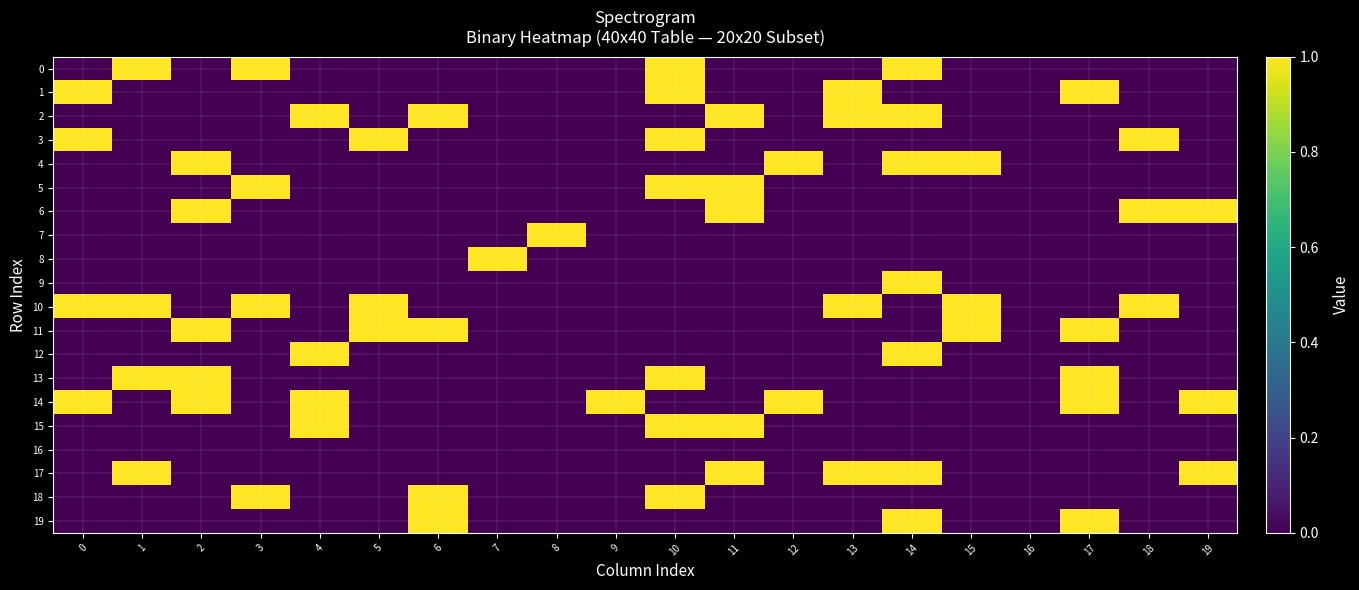

Reading left to right, what are all the values shown in this chart?

0: 0=0	1=1	2=0	3=1	4=0	5=0	6=0	7=0	8=0	9=0	10=1	11=0	12=0	13=0	14=1	15=0	16=0	17=0	18=0	19=0
1: 0=1	1=0	2=0	3=0	4=0	5=0	6=0	7=0	8=0	9=0	10=1	11=0	12=0	13=1	14=0	15=0	16=0	17=1	18=0	19=0
2: 0=0	1=0	2=0	3=0	4=1	5=0	6=1	7=0	8=0	9=0	10=0	11=1	12=0	13=1	14=1	15=0	16=0	17=0	18=0	19=0
3: 0=1	1=0	2=0	3=0	4=0	5=1	6=0	7=0	8=0	9=0	10=1	11=0	12=0	13=0	14=0	15=0	16=0	17=0	18=1	19=0
4: 0=0	1=0	2=1	3=0	4=0	5=0	6=0	7=0	8=0	9=0	10=0	11=0	12=1	13=0	14=1	15=1	16=0	17=0	18=0	19=0
5: 0=0	1=0	2=0	3=1	4=0	5=0	6=0	7=0	8=0	9=0	10=1	11=1	12=0	13=0	14=0	15=0	16=0	17=0	18=0	19=0
6: 0=0	1=0	2=1	3=0	4=0	5=0	6=0	7=0	8=0	9=0	10=0	11=1	12=0	13=0	14=0	15=0	16=0	17=0	18=1	19=1
7: 0=0	1=0	2=0	3=0	4=0	5=0	6=0	7=0	8=1	9=0	10=0	11=0	12=0	13=0	14=0	15=0	16=0	17=0	18=0	19=0
8: 0=0	1=0	2=0	3=0	4=0	5=0	6=0	7=1	8=0	9=0	10=0	11=0	12=0	13=0	14=0	15=0	16=0	17=0	18=0	19=0
9: 0=0	1=0	2=0	3=0	4=0	5=0	6=0	7=0	8=0	9=0	10=0	11=0	12=0	13=0	14=1	15=0	16=0	17=0	18=0	19=0
10: 0=1	1=1	2=0	3=1	4=0	5=1	6=0	7=0	8=0	9=0	10=0	11=0	12=0	13=1	14=0	15=1	16=0	17=0	18=1	19=0
11: 0=0	1=0	2=1	3=0	4=0	5=1	6=1	7=0	8=0	9=0	10=0	11=0	12=0	13=0	14=0	15=1	16=0	17=1	18=0	19=0
12: 0=0	1=0	2=0	3=0	4=1	5=0	6=0	7=0	8=0	9=0	10=0	11=0	12=0	13=0	14=1	15=0	16=0	17=0	18=0	19=0
13: 0=0	1=1	2=1	3=0	4=0	5=0	6=0	7=0	8=0	9=0	10=1	11=0	12=0	13=0	14=0	15=0	16=0	17=1	18=0	19=0
14: 0=1	1=0	2=1	3=0	4=1	5=0	6=0	7=0	8=0	9=1	10=0	11=0	12=1	13=0	14=0	15=0	16=0	17=1	18=0	19=1
15: 0=0	1=0	2=0	3=0	4=1	5=0	6=0	7=0	8=0	9=0	10=1	11=1	12=0	13=0	14=0	15=0	16=0	17=0	18=0	19=0
16: 0=0	1=0	2=0	3=0	4=0	5=0	6=0	7=0	8=0	9=0	10=0	11=0	12=0	13=0	14=0	15=0	16=0	17=0	18=0	19=0
17: 0=0	1=1	2=0	3=0	4=0	5=0	6=0	7=0	8=0	9=0	10=0	11=1	12=0	13=1	14=1	15=0	16=0	17=0	18=0	19=1
18: 0=0	1=0	2=0	3=1	4=0	5=0	6=1	7=0	8=0	9=0	10=1	11=0	12=0	13=0	14=0	15=0	16=0	17=0	18=0	19=0
19: 0=0	1=0	2=0	3=0	4=0	5=0	6=1	7=0	8=0	9=0	10=0	11=0	12=0	13=0	14=1	15=0	16=0	17=1	18=0	19=0